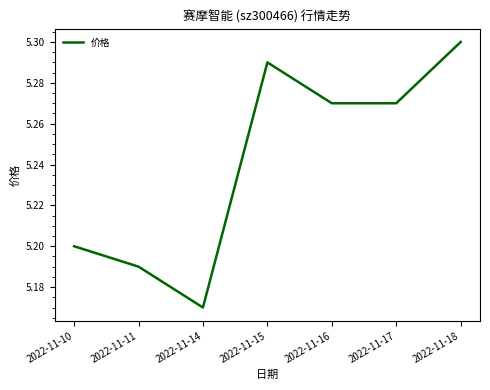

What is the sum of all values?

36.7